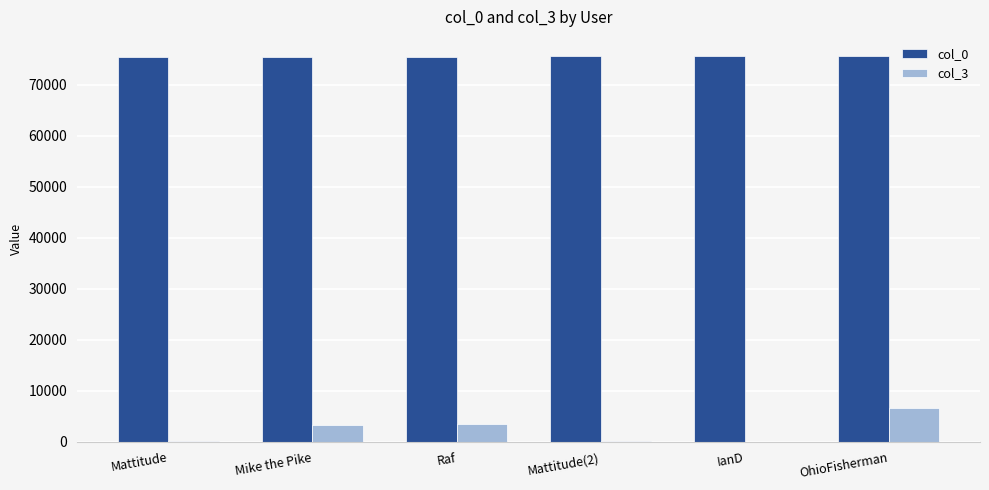

What is the spread (max minus min) of values at Mike the Pike?

72048